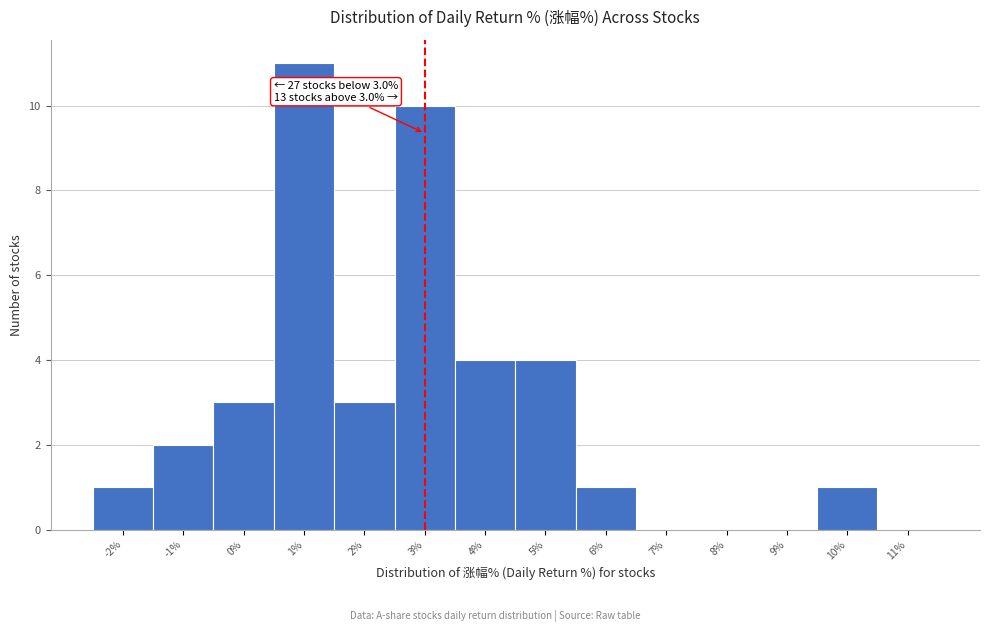

Over which range of the x-axis is the bar tallest?

0.5 to 1.5